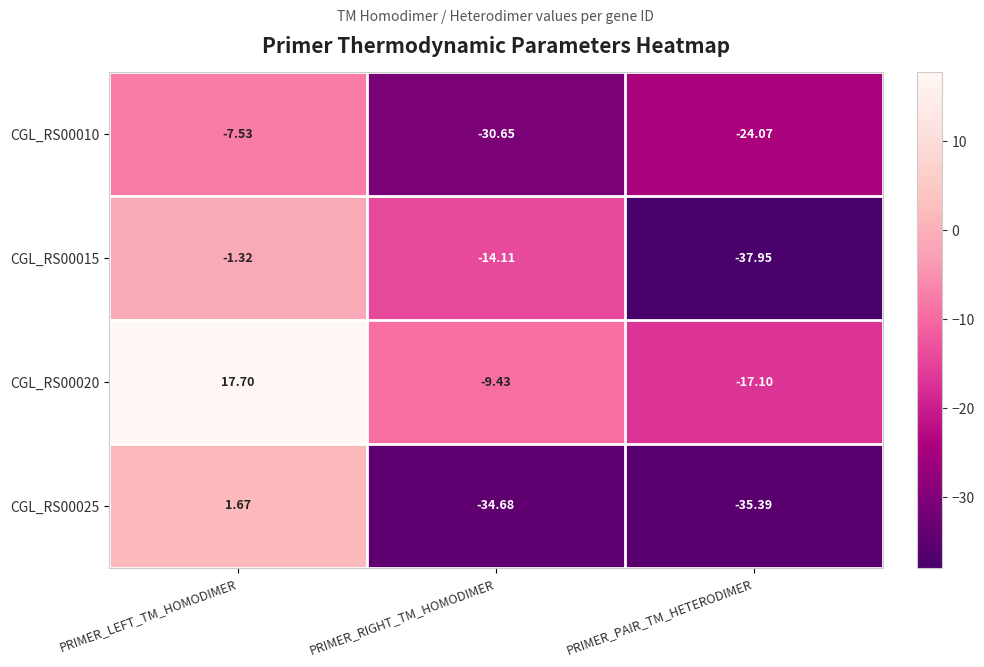

Which series has the largest total across all categories?

CGL_RS00020